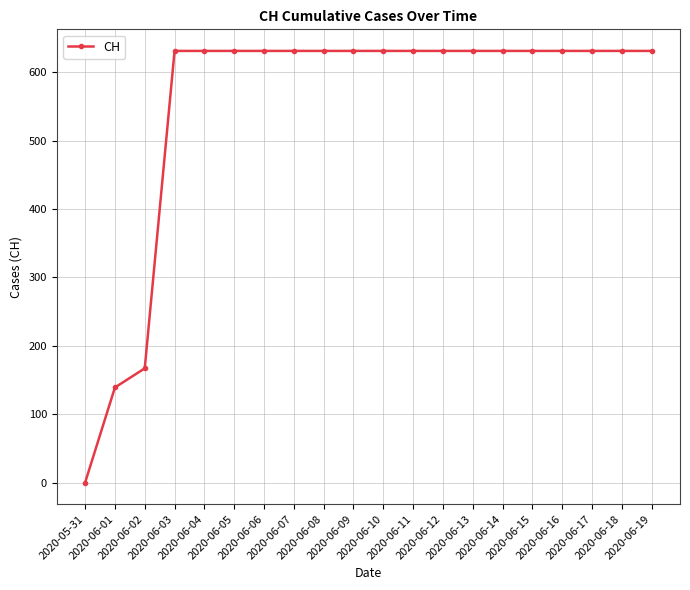

What is the label of the 5th point from the left?

2020-06-04